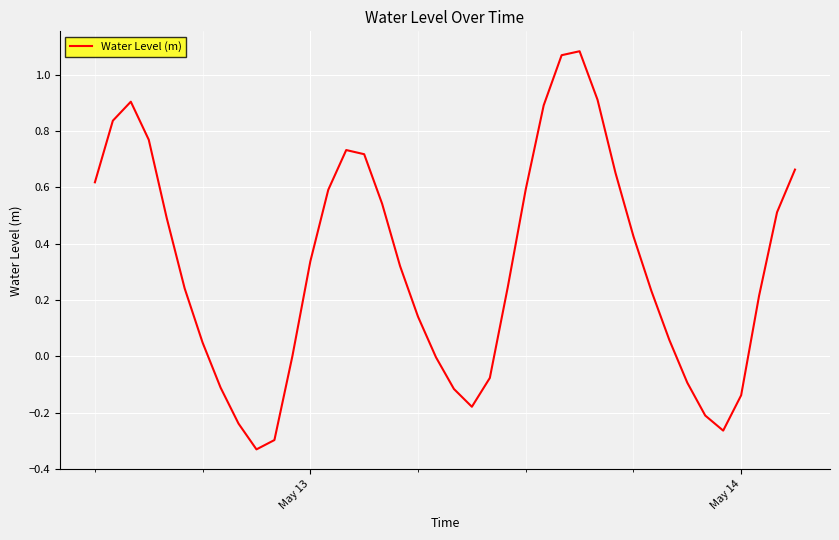

How many lines are shown in the chart?

1